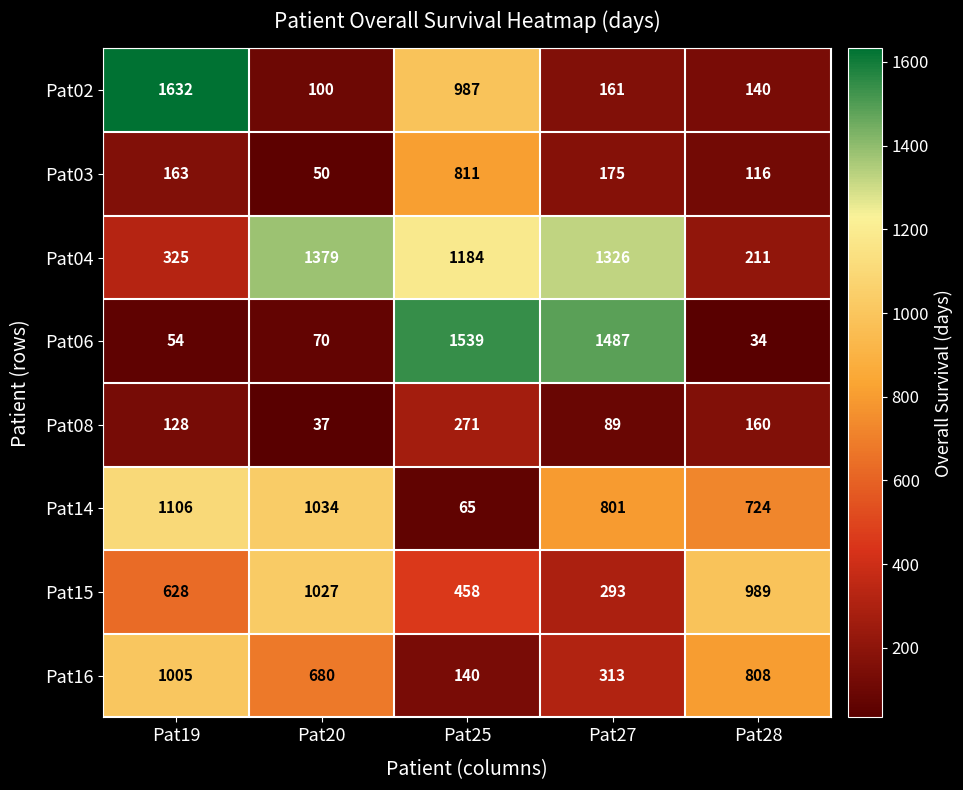

What is the sum of all Pat04 values?

4425